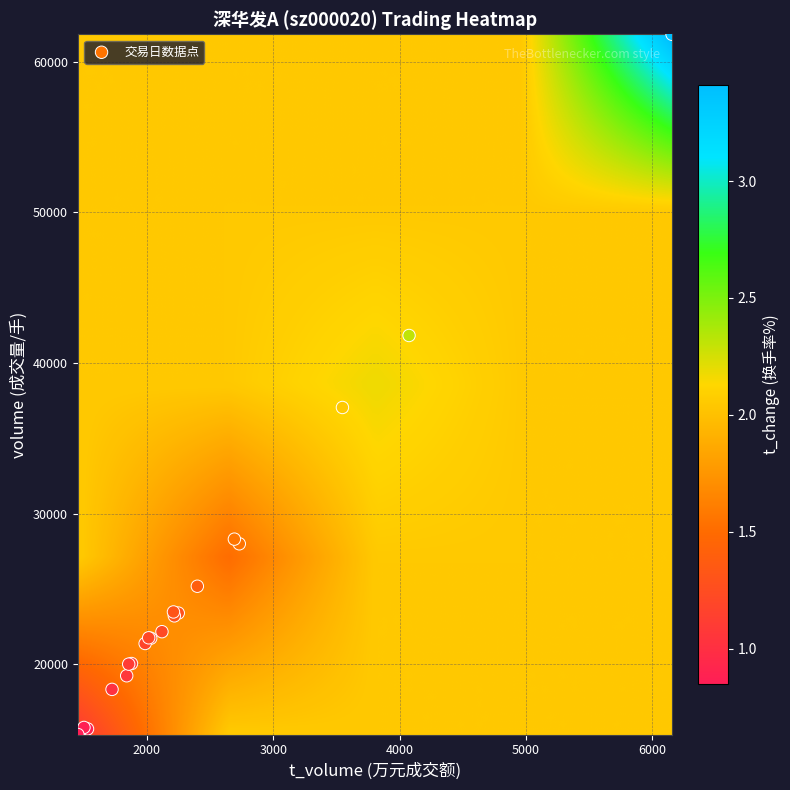

What Y value in the scatter plot is closest to 38586?

37055